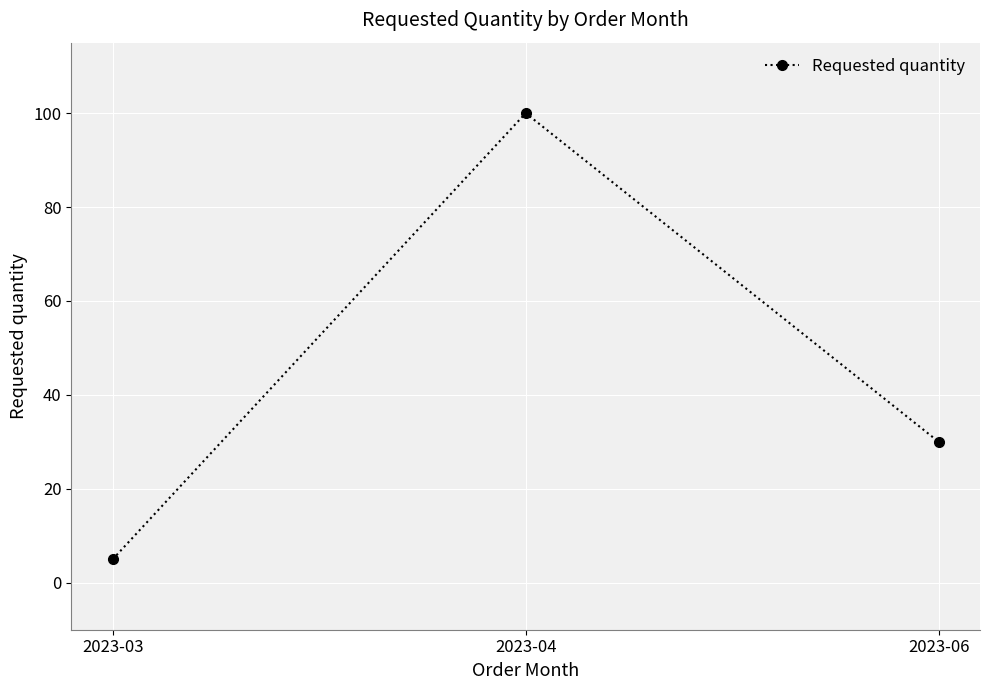

Does the chart have visible grid lines?

Yes